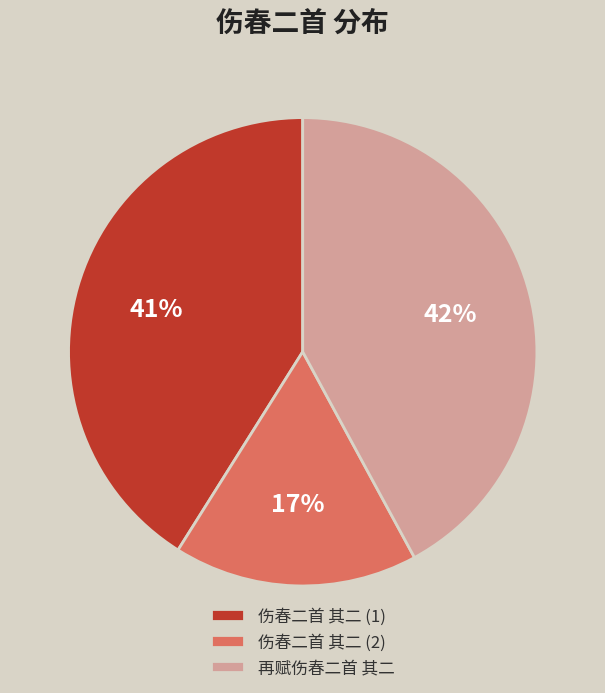

Is 伤春二首 其二 (2) the majority of the pie?

No